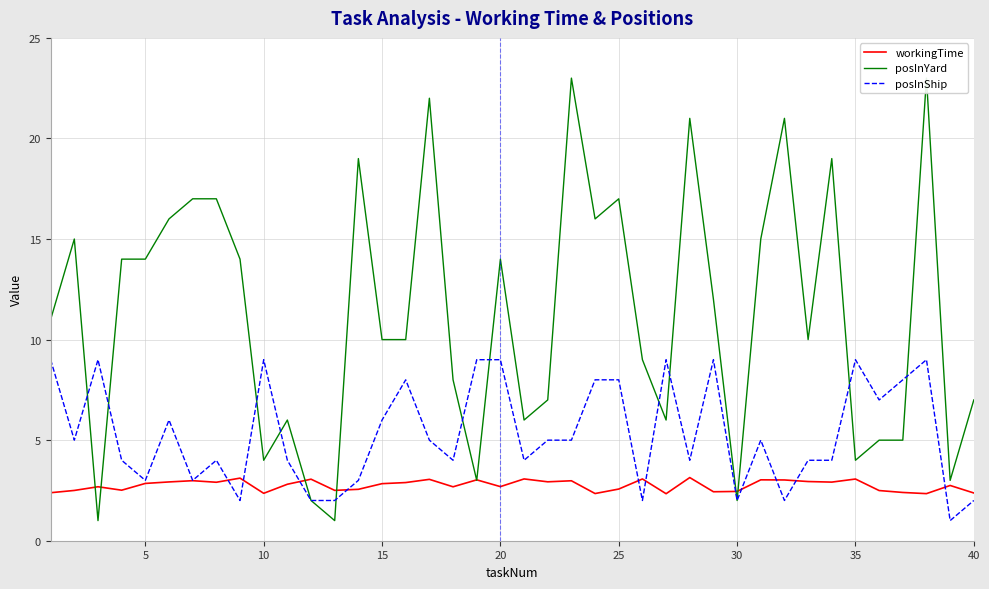

The workingTime series shows 4.5 at 15. True or false?

False